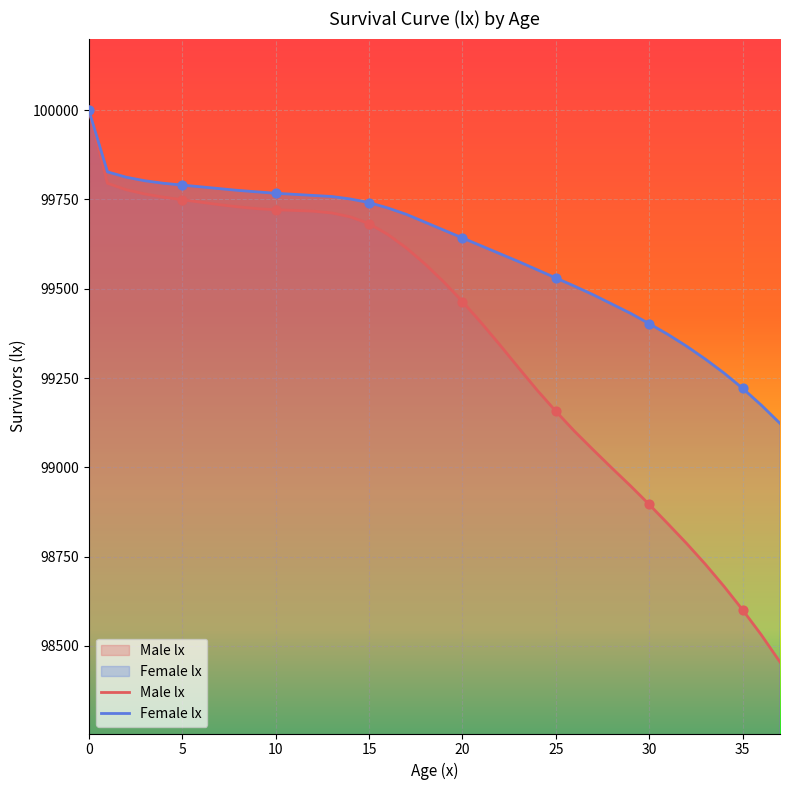

Is the value of Female lx at 9 greater than the value of Male lx at 5?

Yes